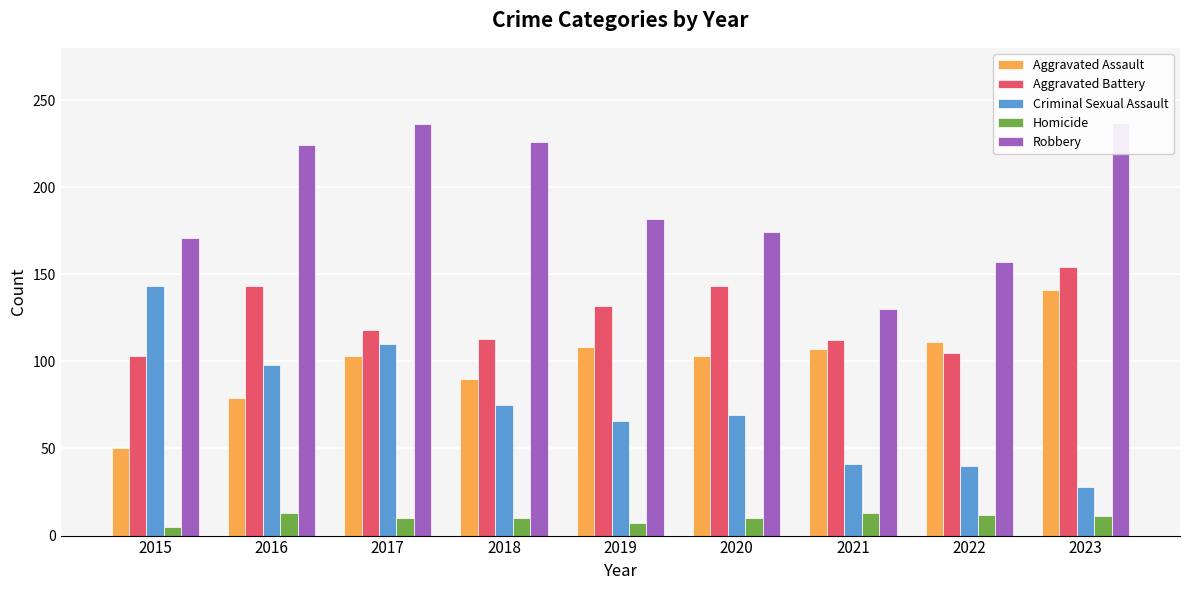

True or false: Robbery has a value of 174 at 2020.

True